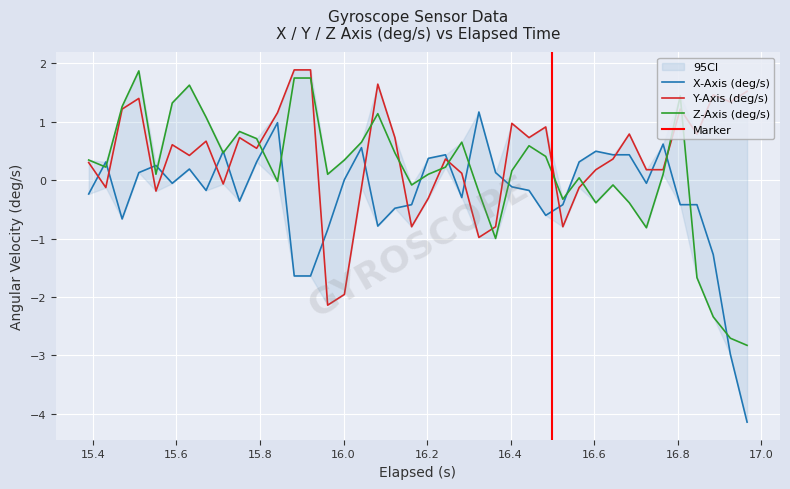

After their last crossing, which series has the higher values: X-Axis (deg/s) or Y-Axis (deg/s)?

Y-Axis (deg/s)